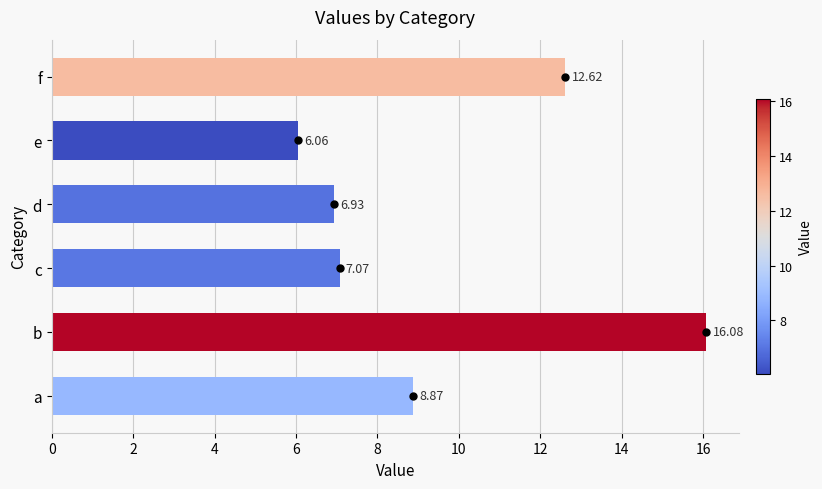

What is the sum of all values?

57.6